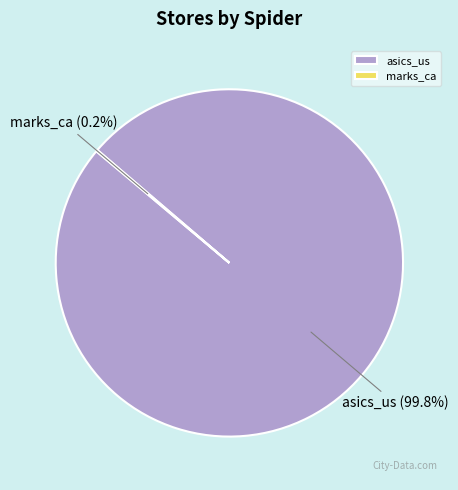

How much of the chart is everything except asics_us?

0.2%